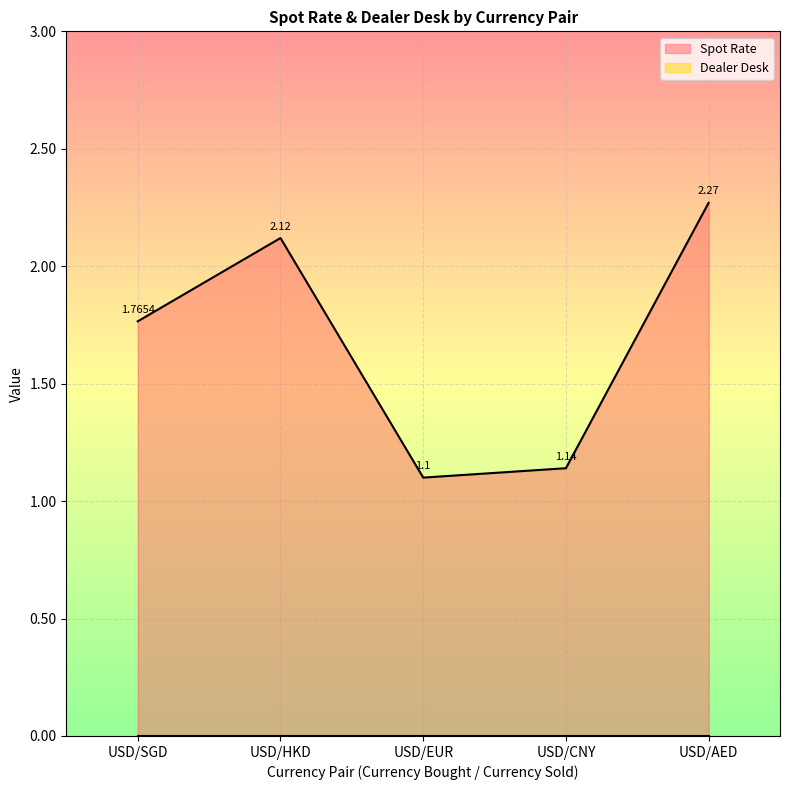

Does the chart display data point markers on the line(s)?

No